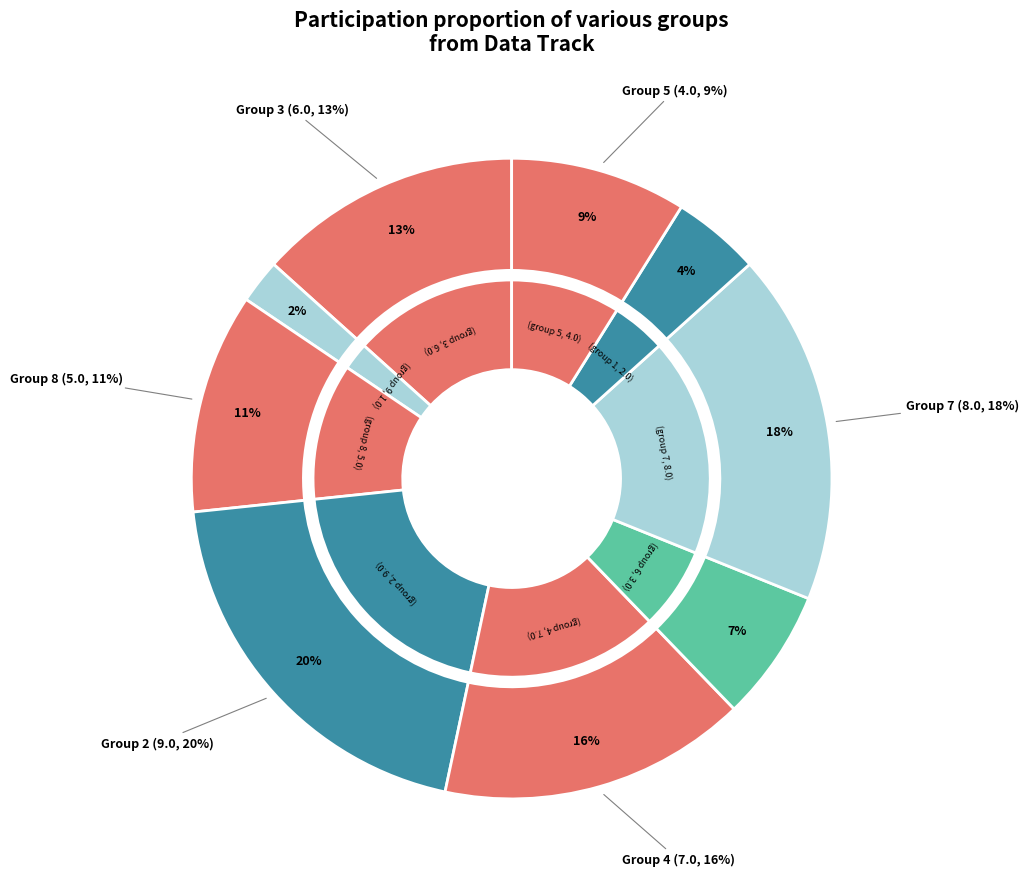

What percentage do 4 and 6 together represent?

22.2%